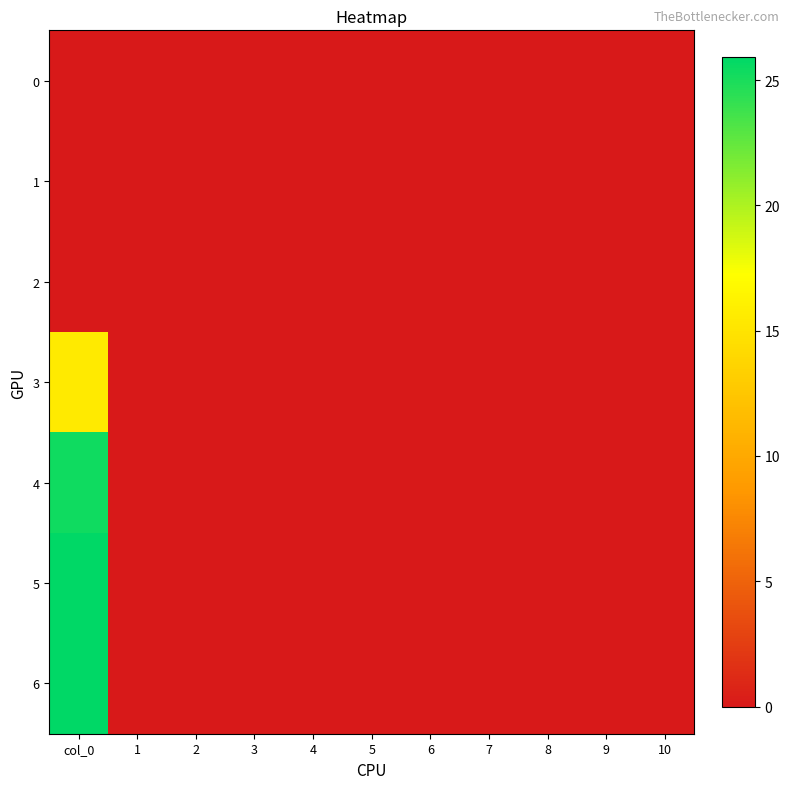

Which label corresponds to the smallest value in the chart?

col_0